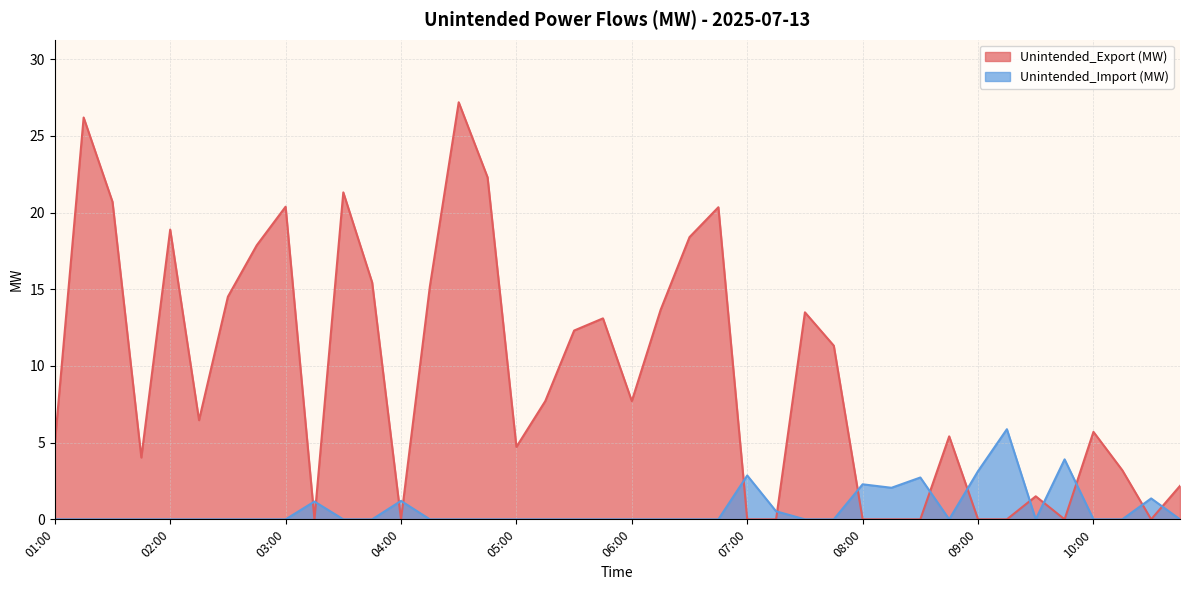

What is the difference between the second highest and minimum values in the Unintended_Export (MW) series?

26.2